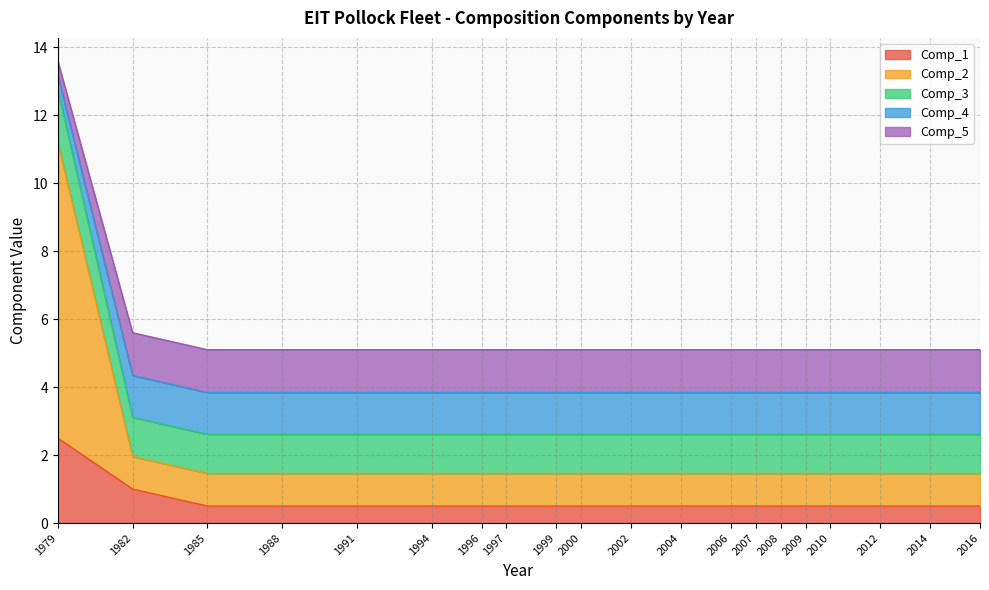

How many lines are shown in the chart?

5